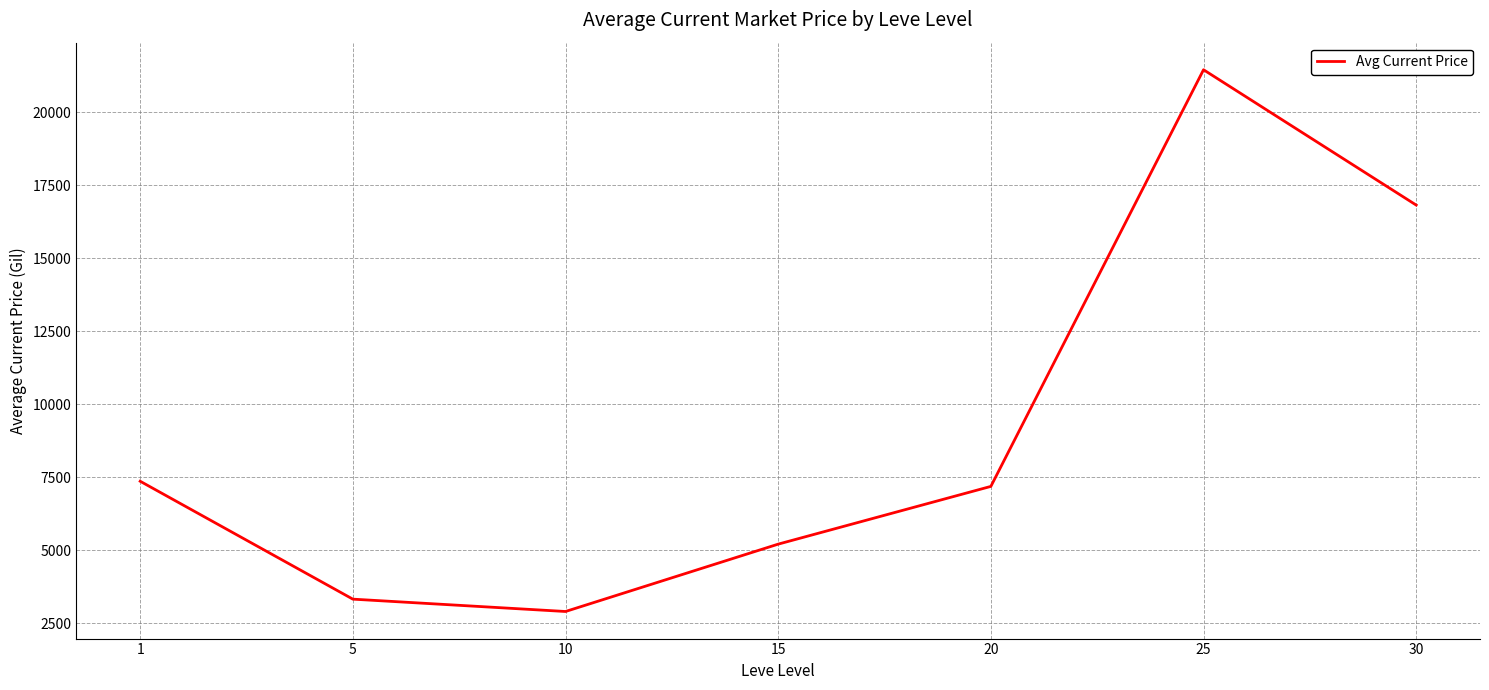

The value at 20 is 12032.1. True or false?

False